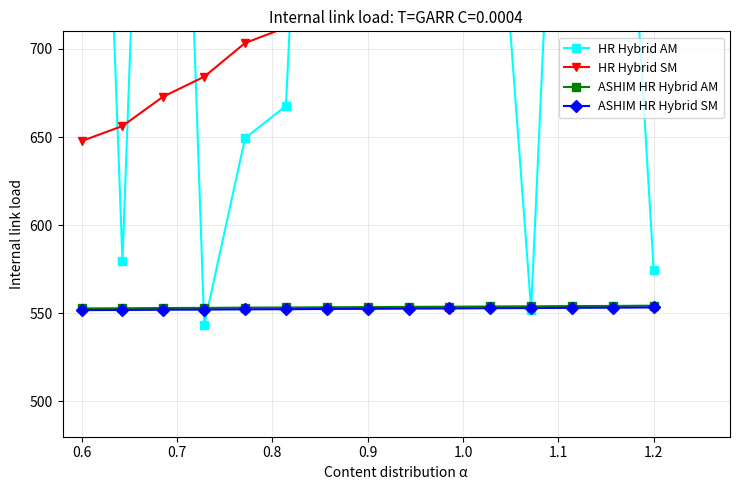

True or false: ASHIM HR Hybrid SM and ASHIM HR Hybrid AM intersect in this chart.

False